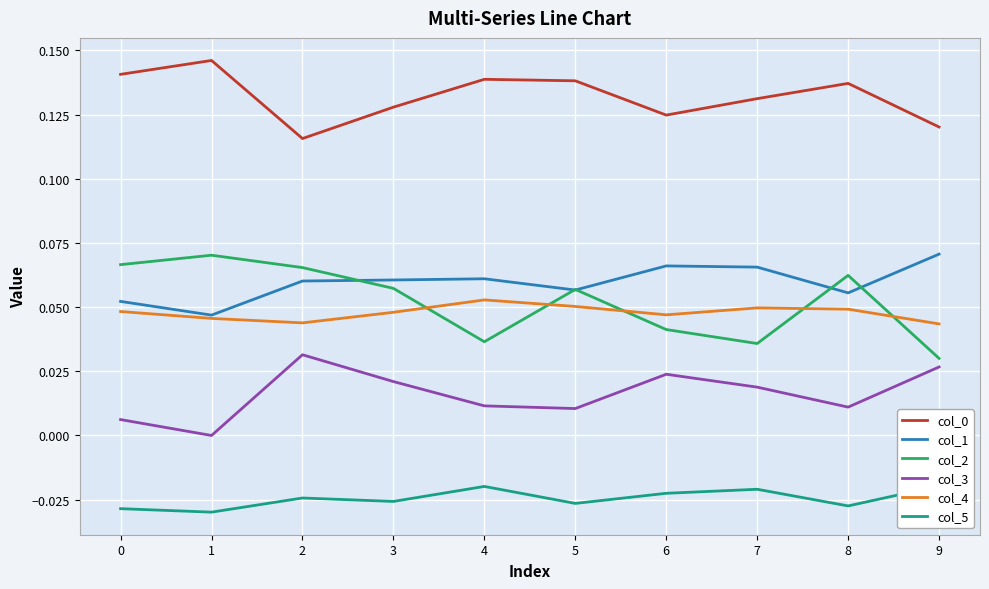

How many interior local peaks does the col_4 series have?

2